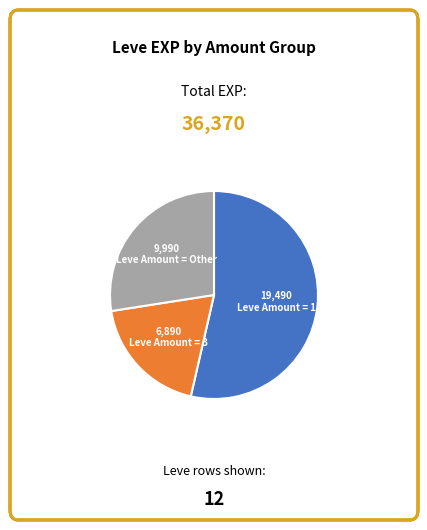

Do Leve Amount = 3 and Leve Amount = 1 together represent more than half of the pie?

Yes